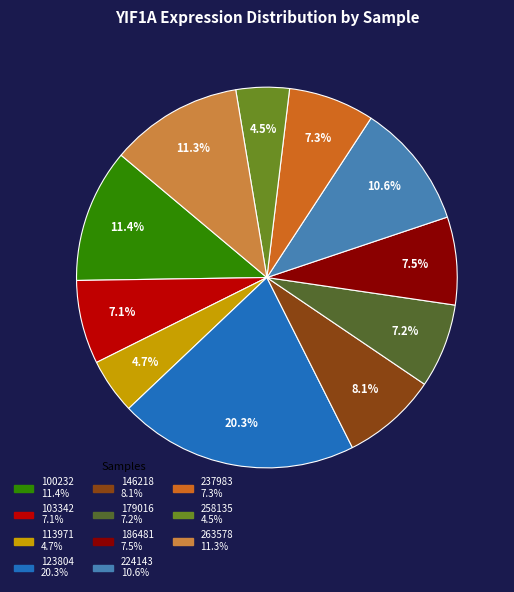

Is there a majority slice in this chart?

No